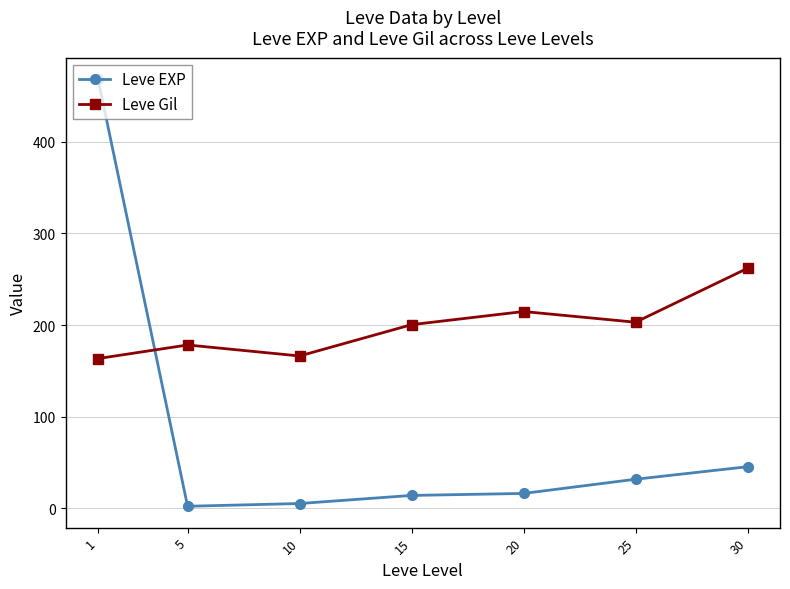

What is the minimum value shown in the chart?

2.3